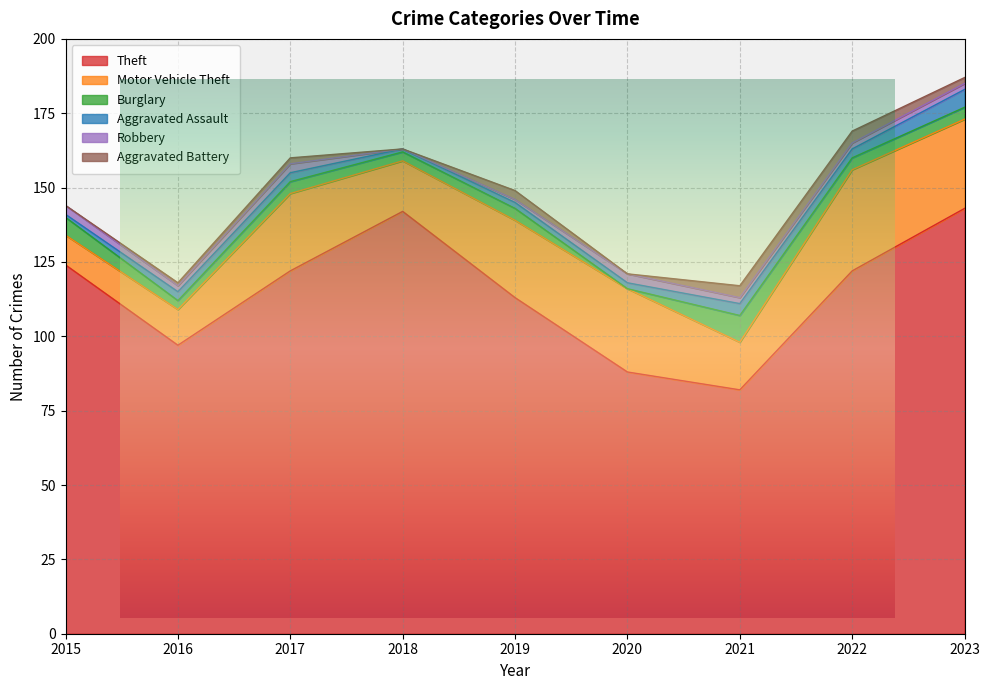

Which has a higher value, 2019 or 2021?

2019